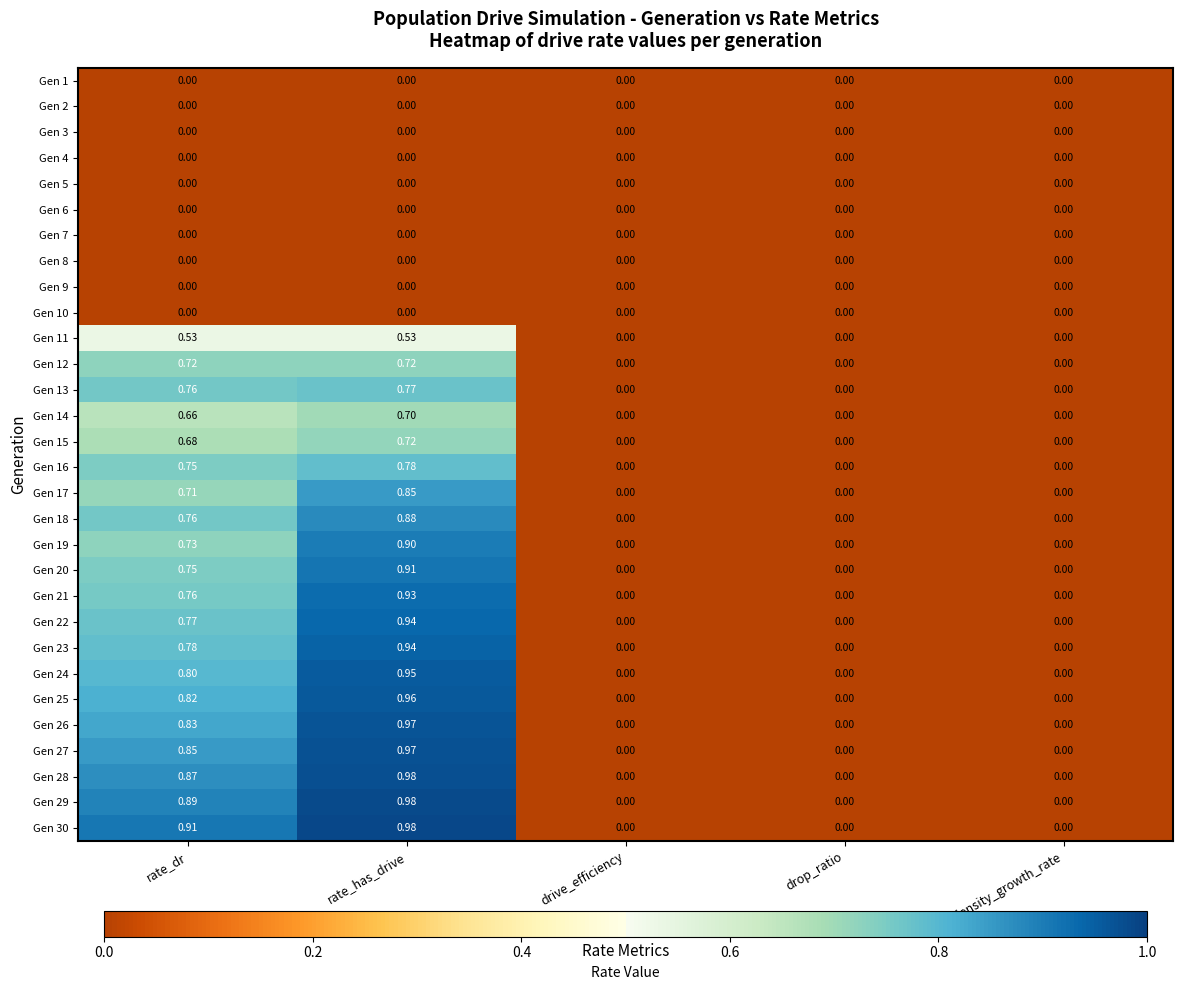

Which category has the highest value across all series?

rate_has_drive